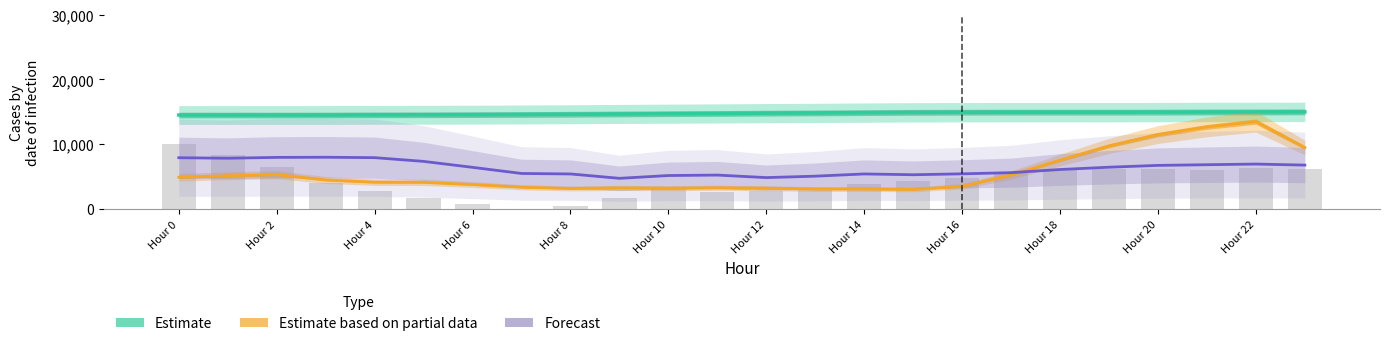

At how many categories does at least one series exceed 3854?

24